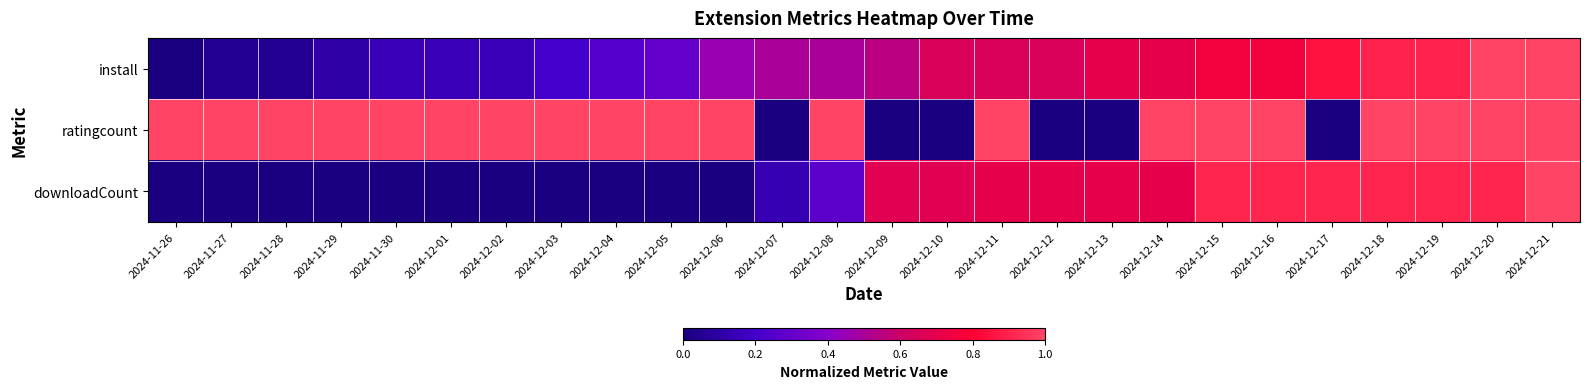

At how many categories does at least one series exceed 0?

26